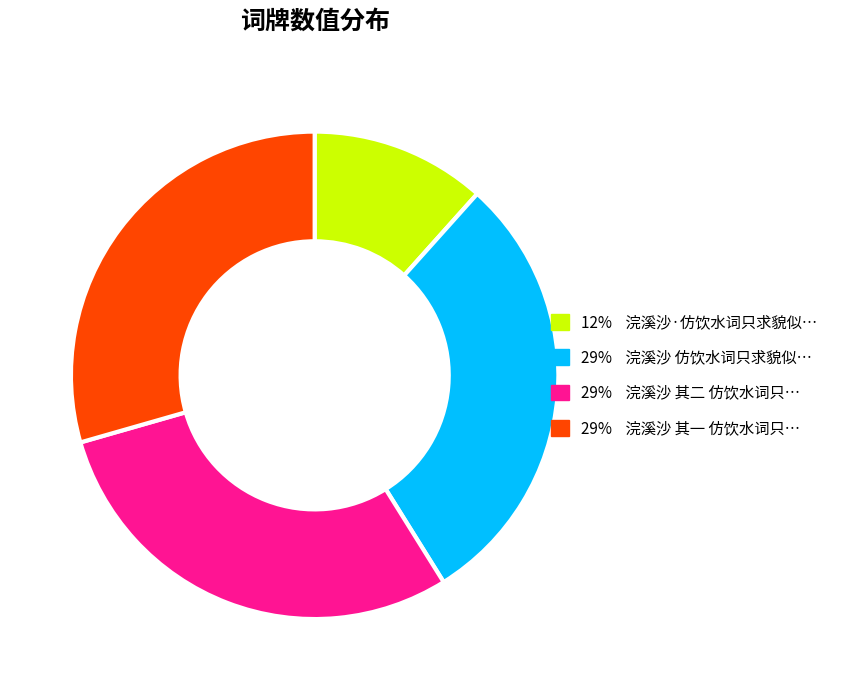

Is there a majority slice in this chart?

No